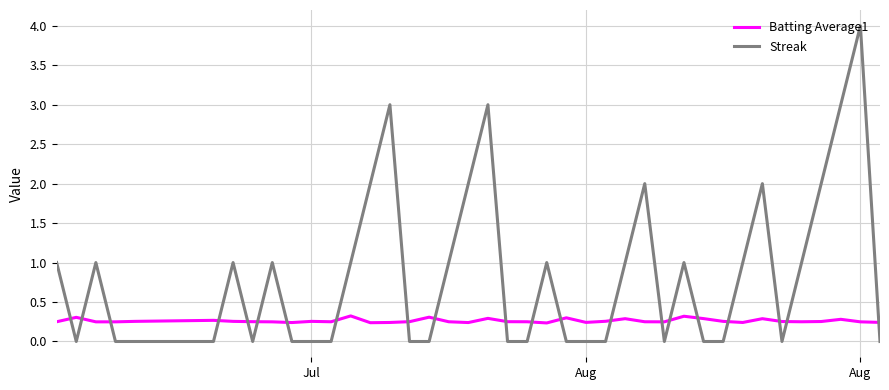

Which series has the largest total across all categories?

Streak